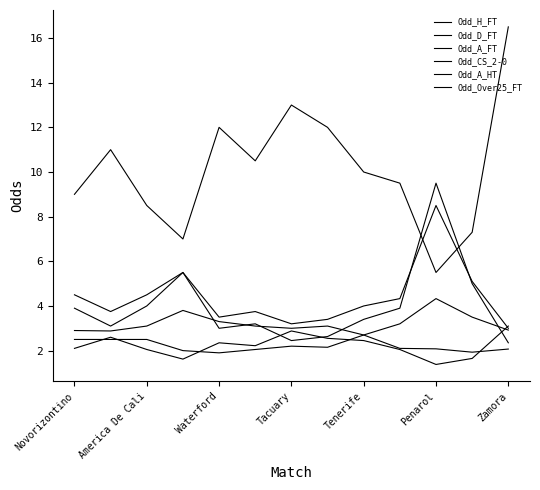

True or false: Odd_Over25_FT has more than 0 interior local peaks.

True